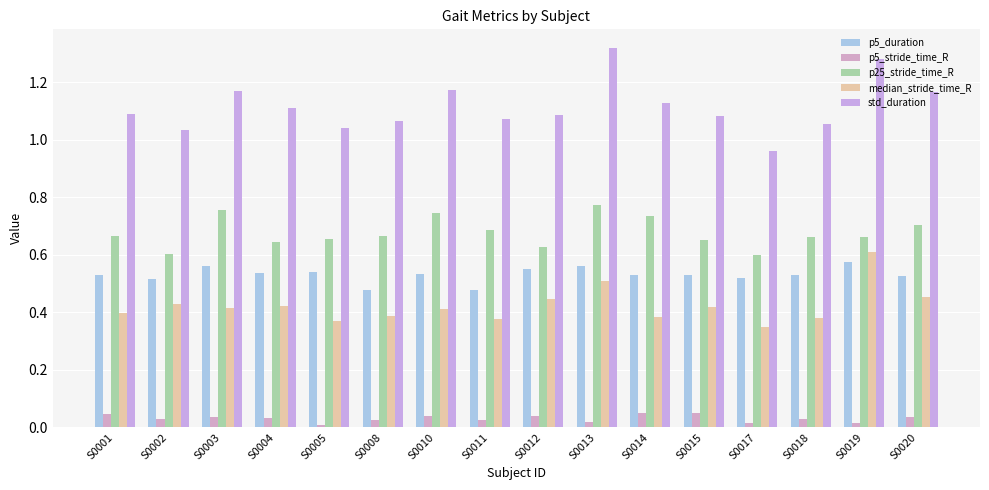

What is the sum of the p25_stride_time_R values at S0018 and S0012?

1.3